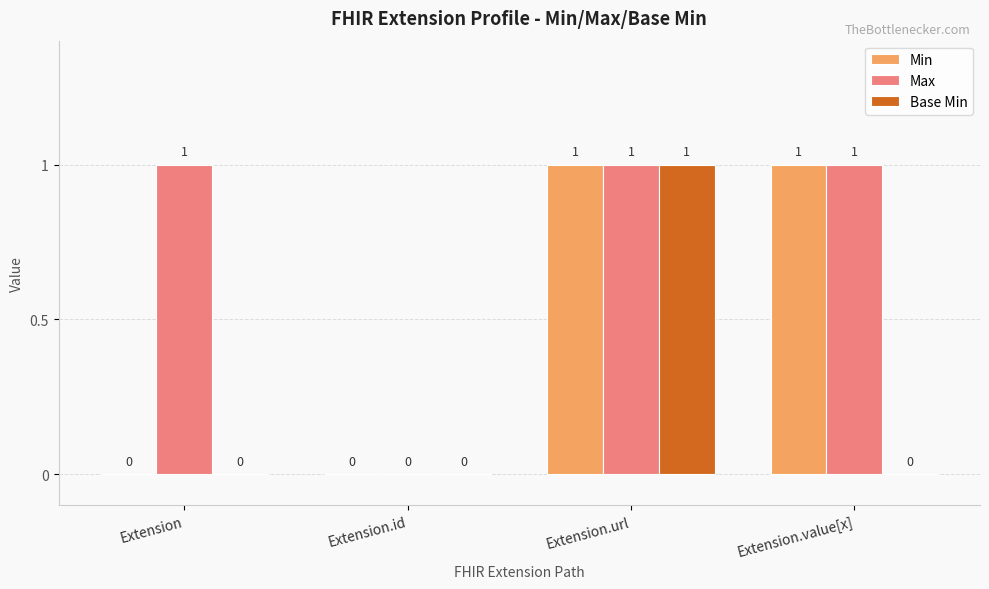

What is the sum of all Max values?

3